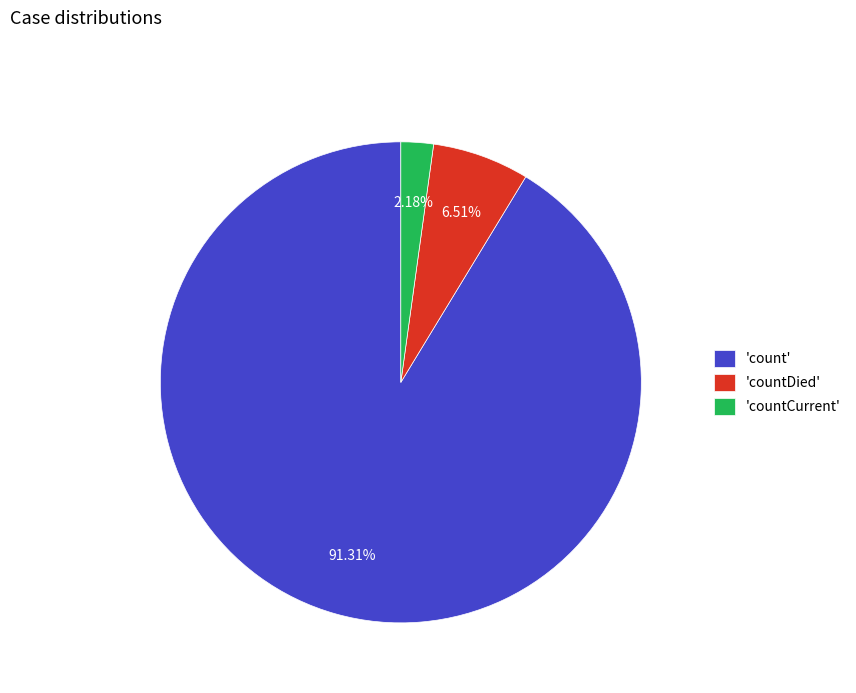

Does 'count' account for over 50% of the chart?

Yes